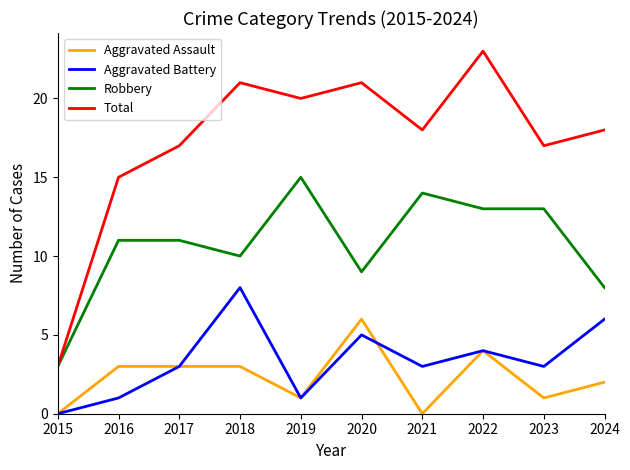

True or false: Total and Aggravated Assault intersect in this chart.

False